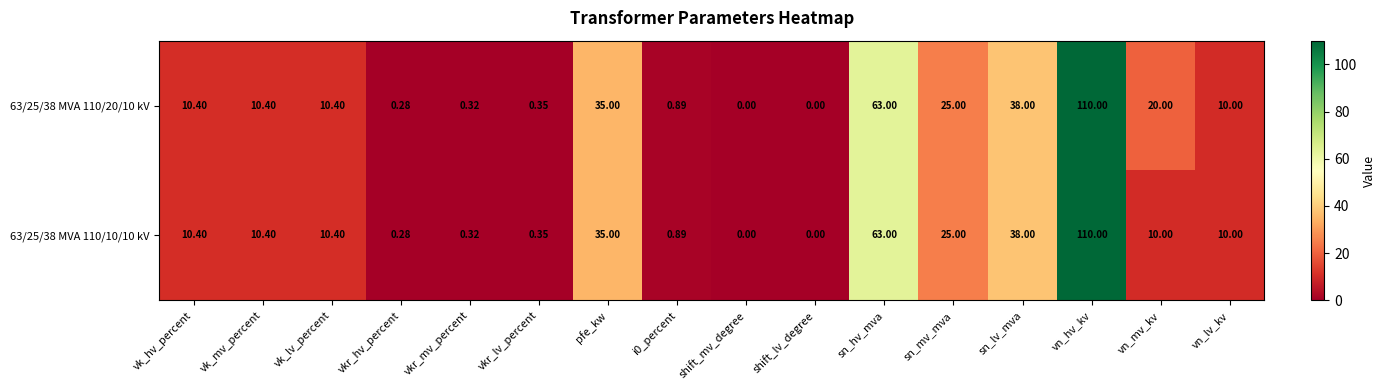

Where is 63/25/38 MVA 110/10/10 kV nearest to the value 55?

sn_hv_mva